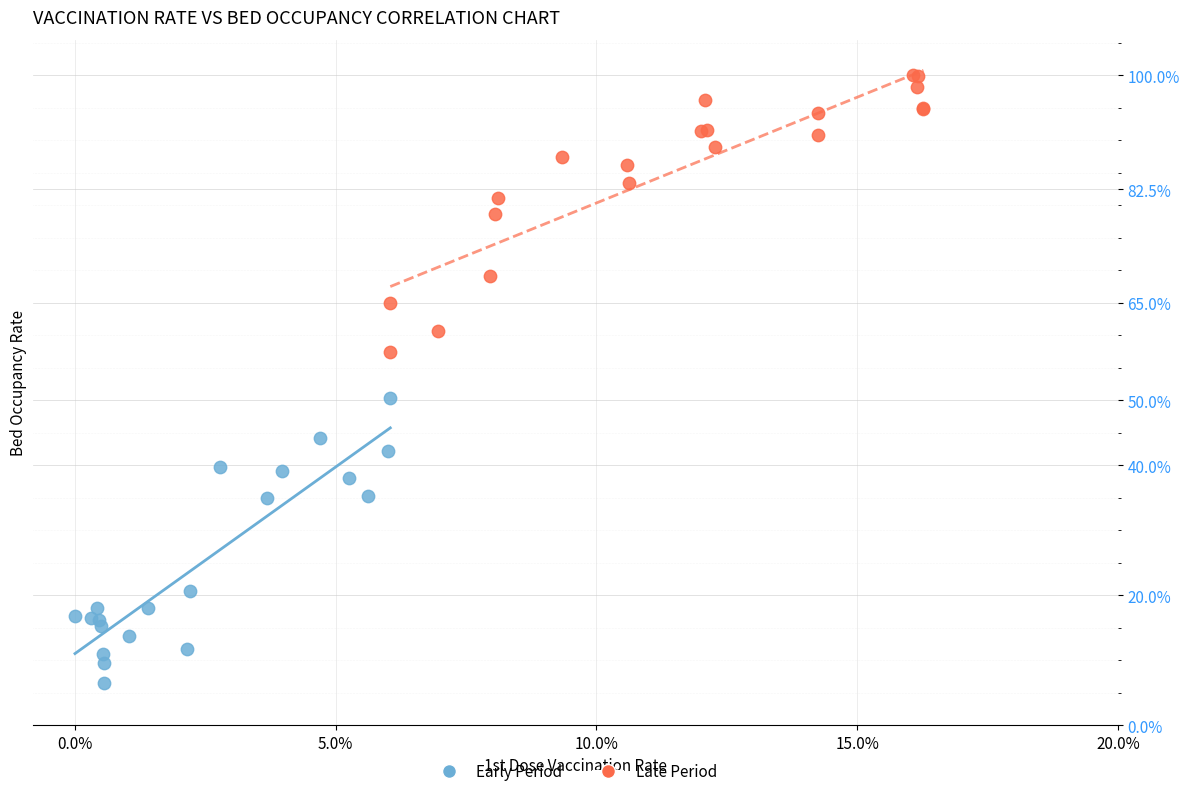

Which series contains the highest Y value?

Late Period